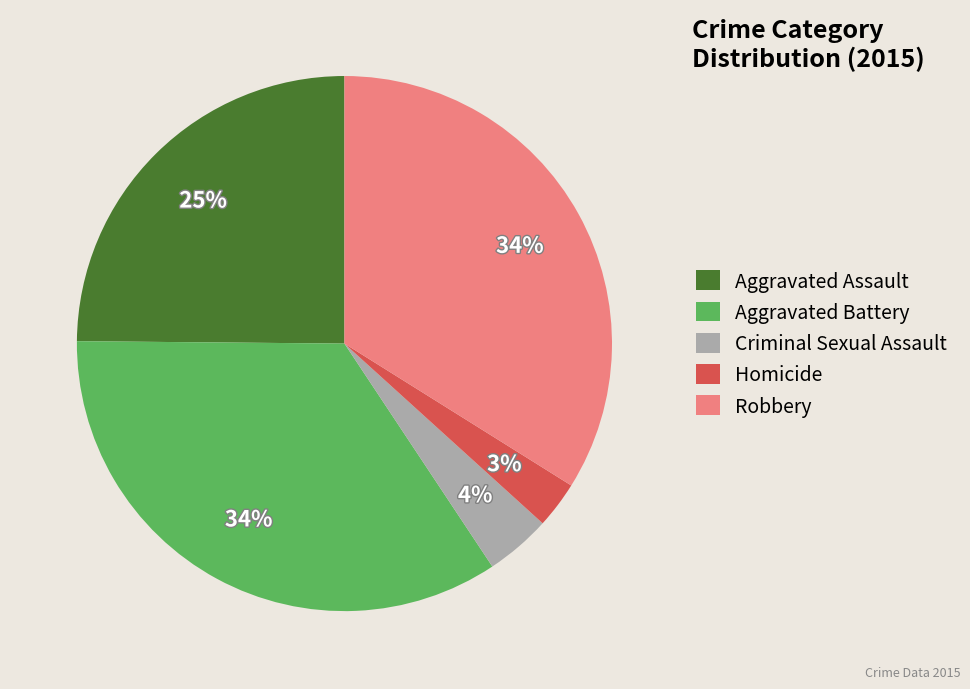

Does Criminal Sexual Assault account for over 50% of the chart?

No